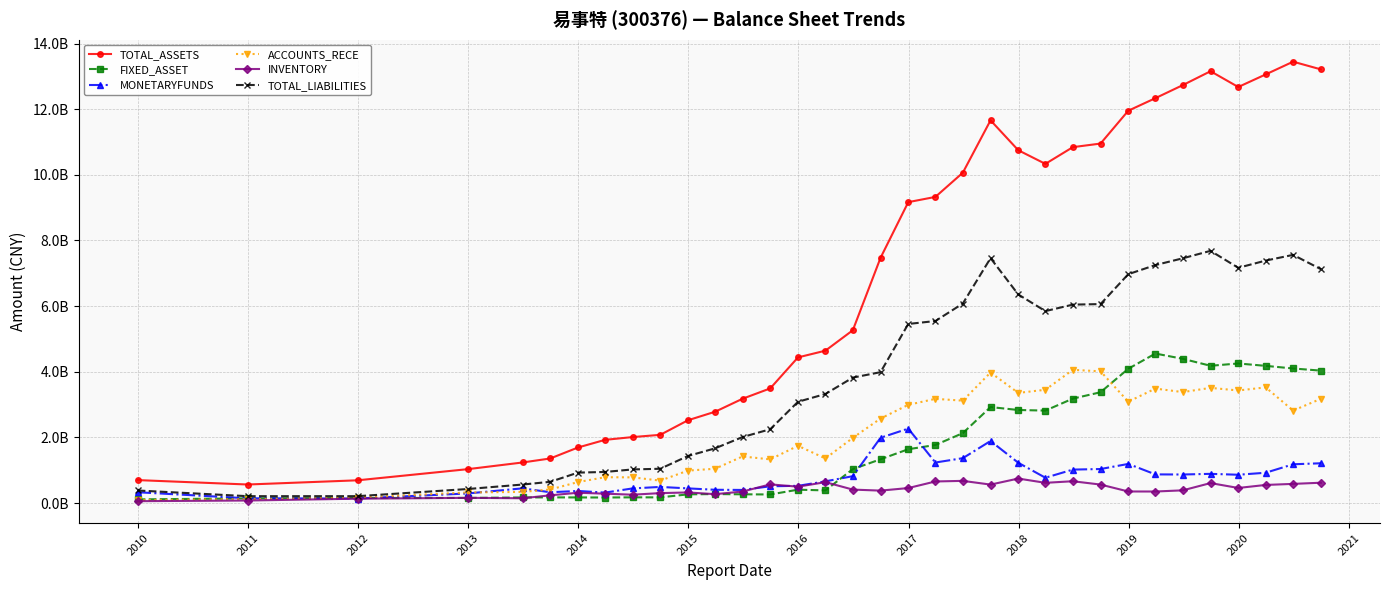

List the series in order of their peak value, lowest first.

INVENTORY, MONETARYFUNDS, ACCOUNTS_RECE, FIXED_ASSET, TOTAL_LIABILITIES, TOTAL_ASSETS